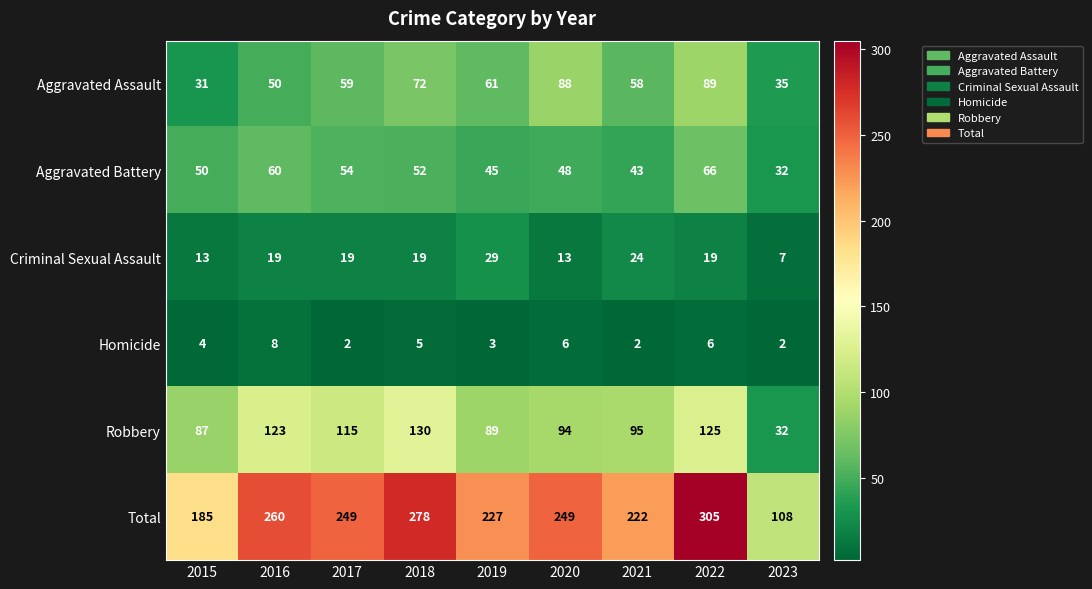

What is the average value of the Criminal Sexual Assault series?

18